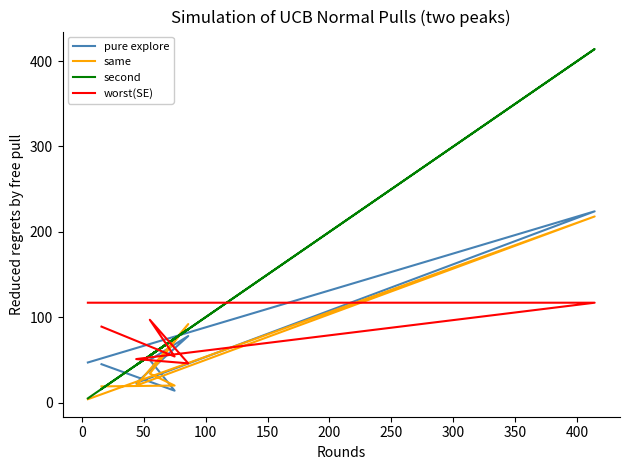

What are all the series names shown in the legend?

pure explore, same, second, worst(SE)